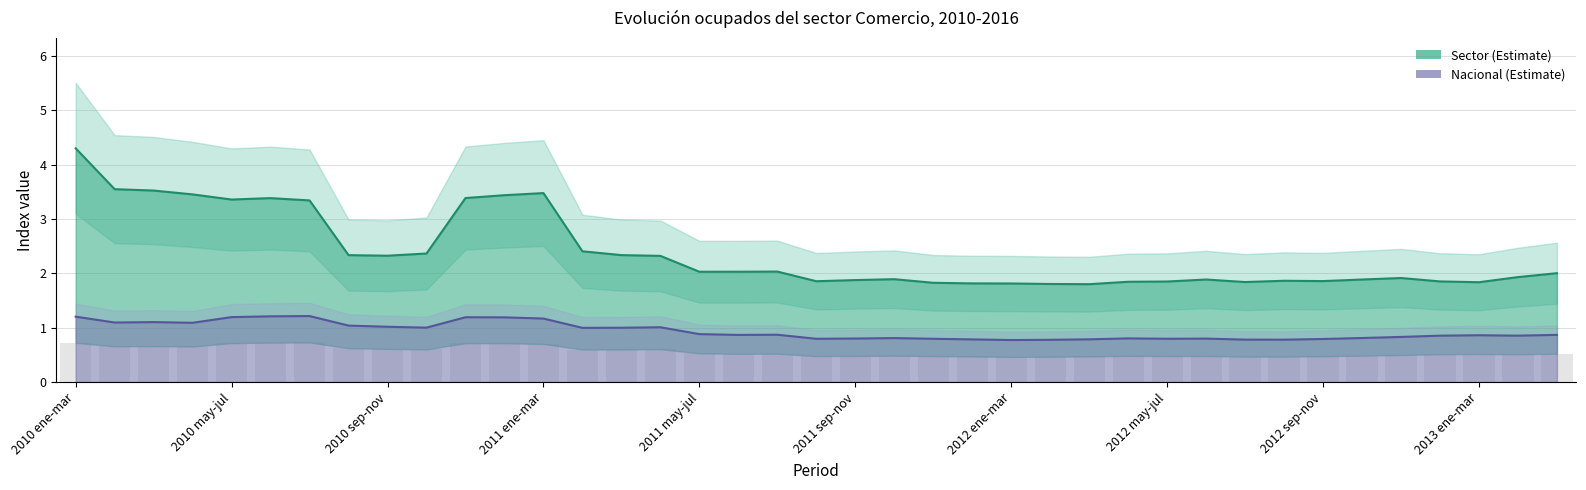

What is the difference between the maximum and second lowest values in the Sector series?

2.5